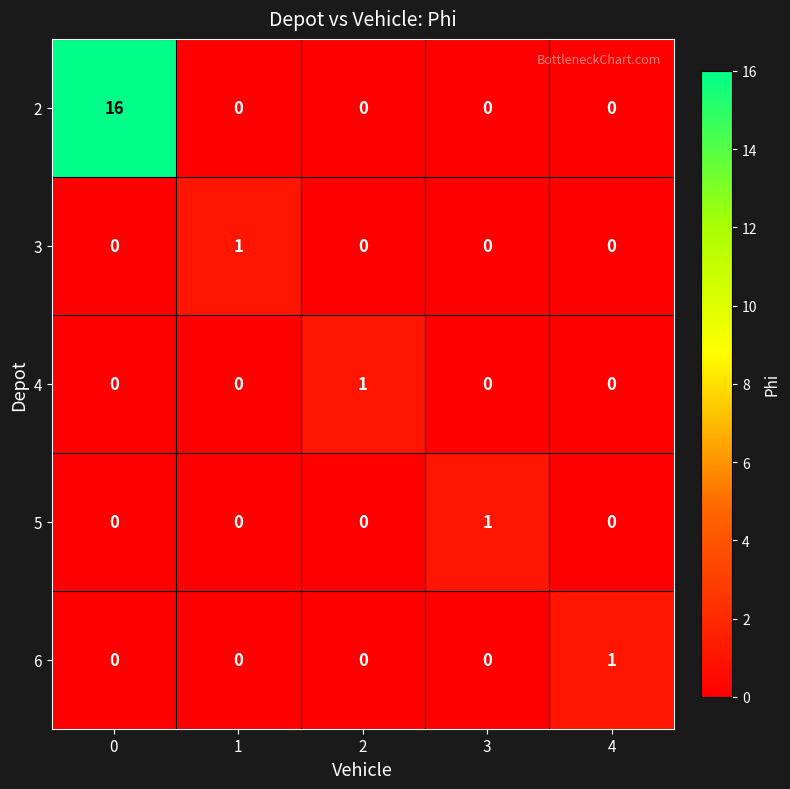

The value of 6 at 3 is 0. True or false?

True